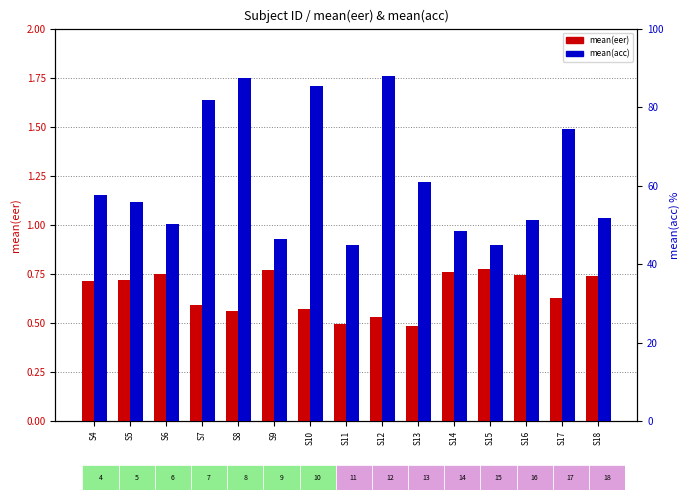

Where is mean(eer) nearest to the value 0?

S13